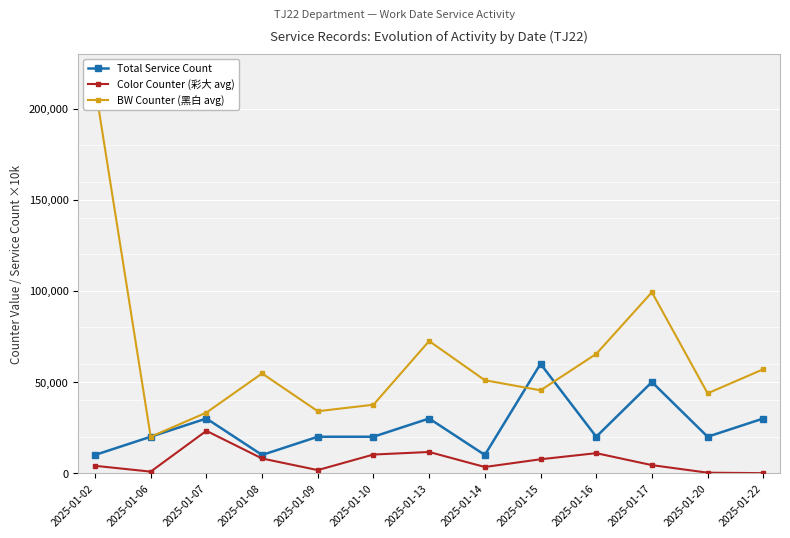

What value does the Color Counter (彩大 avg) series have at 2025-01-02, to the nearest 50?

4050